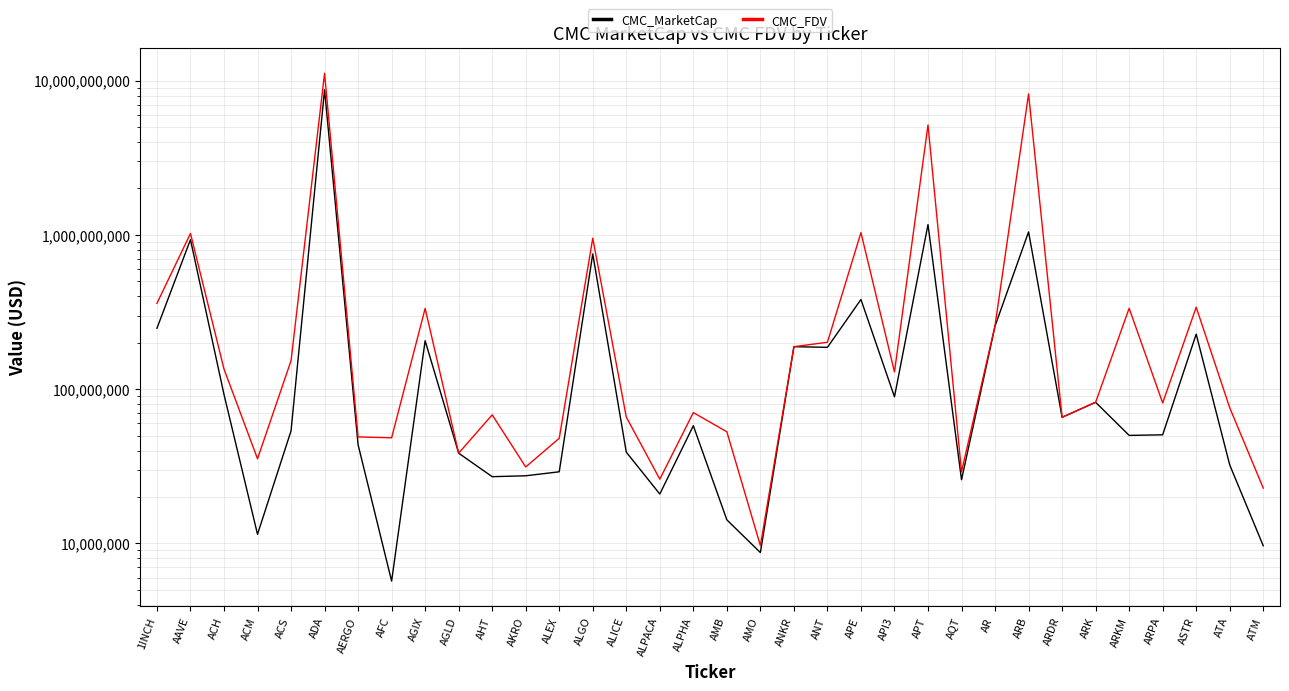

Is the value of CMC_FDV at AMB greater than the value of CMC_MarketCap at ARB?

No